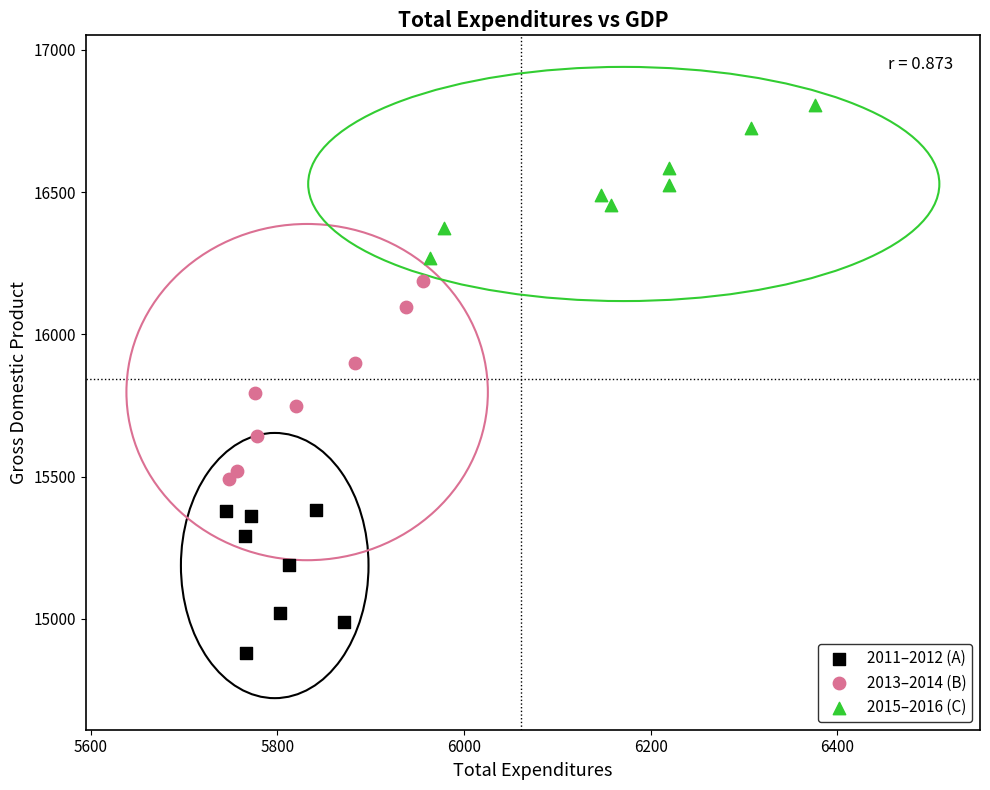

Which series contains the highest Y value?

2015–2016 (C)